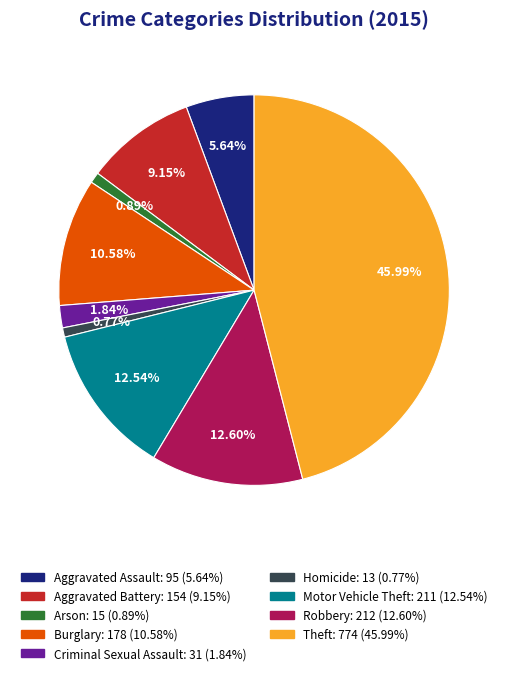

How many segments does this pie chart have?

9